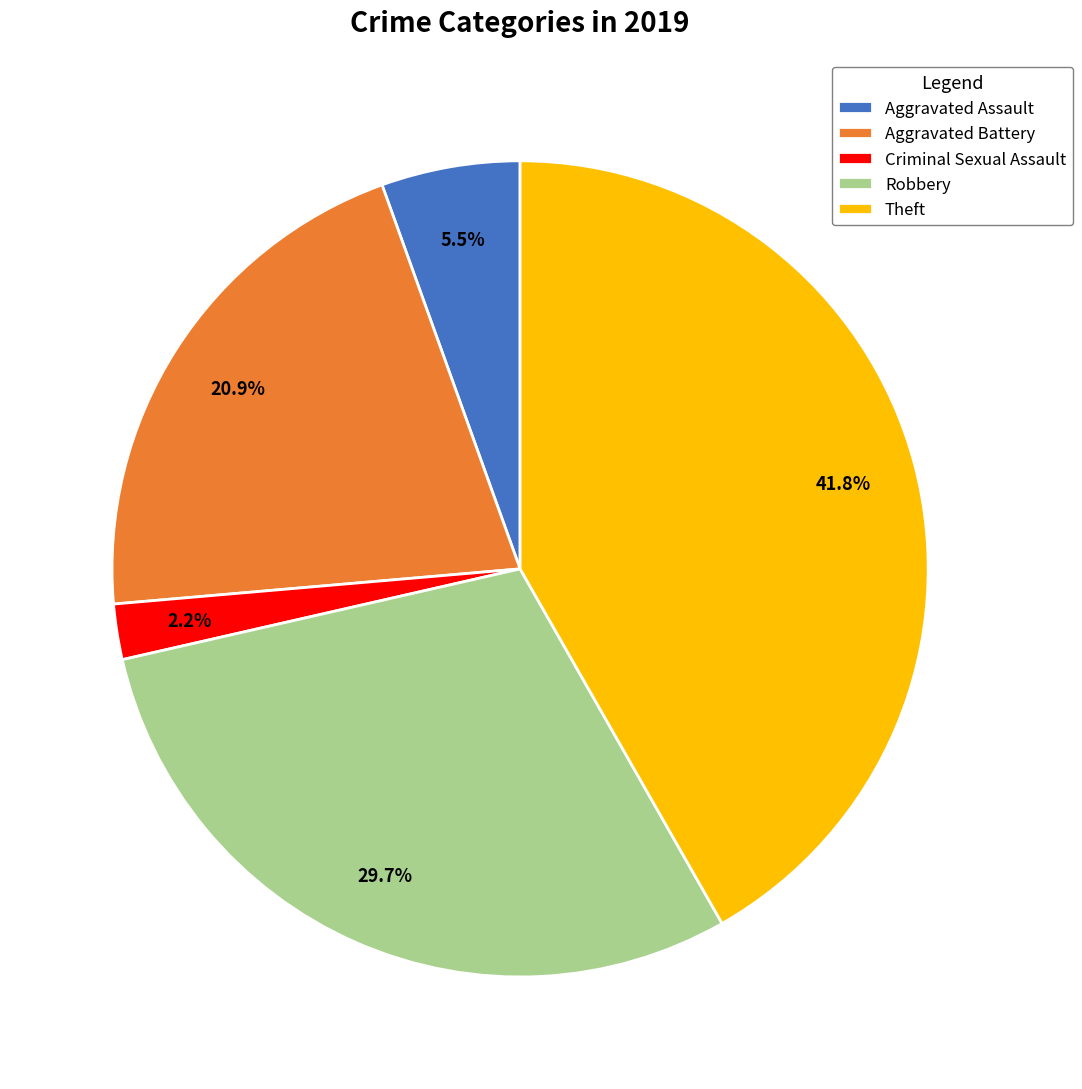

How many slices are in this pie chart?

5